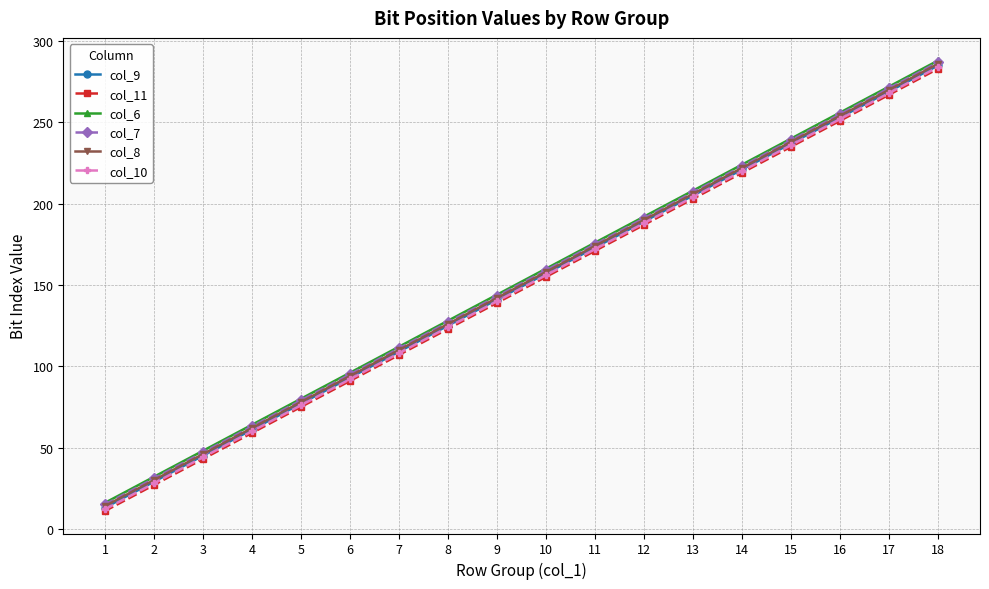

Rank the categories by col_11 value from lowest to highest.

1, 2, 3, 4, 5, 6, 7, 8, 9, 10, 11, 12, 13, 14, 15, 16, 17, 18